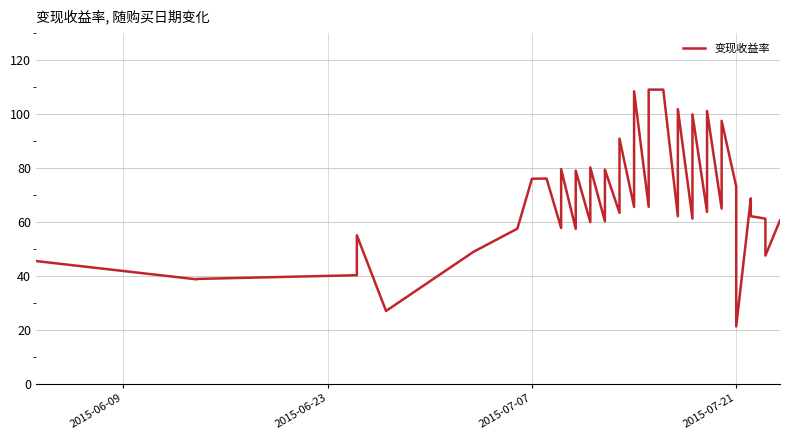

What is the value of the 40th point from the left?

60.5